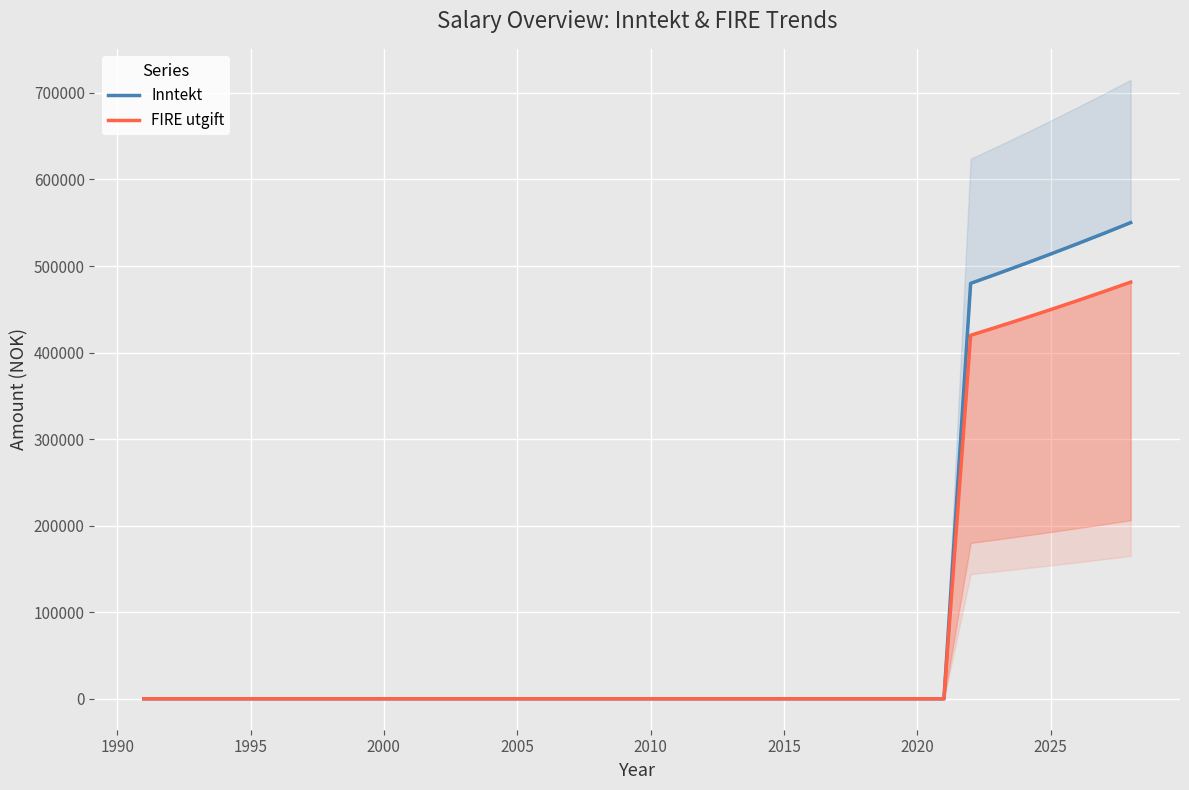

Which series has the largest total across all categories?

Inntekt